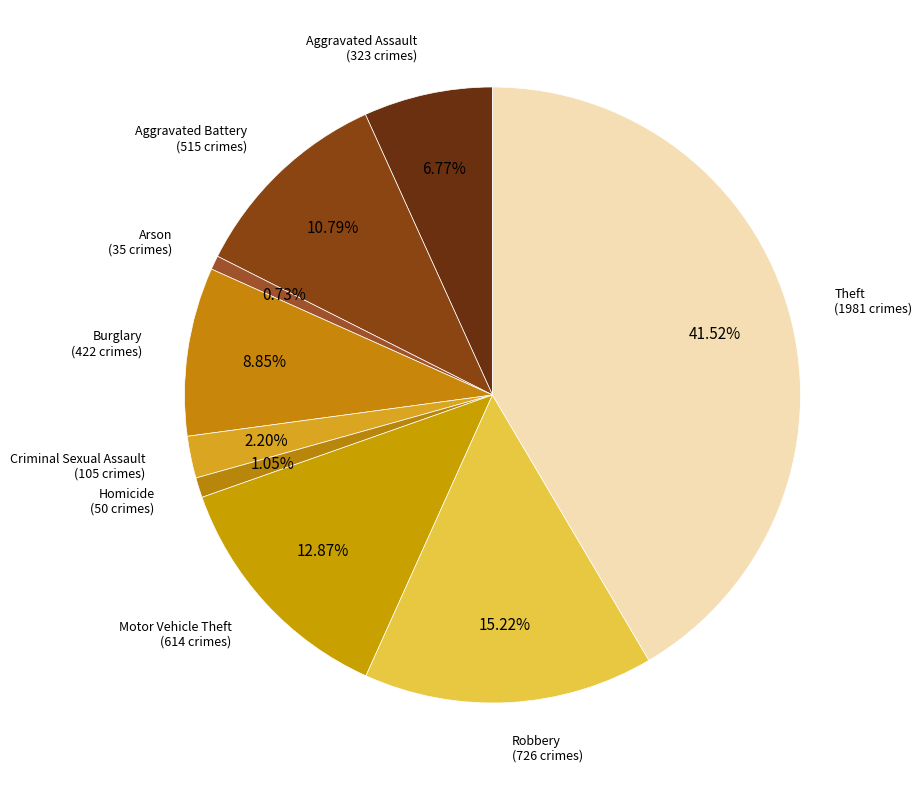

How many segments does this pie chart have?

9